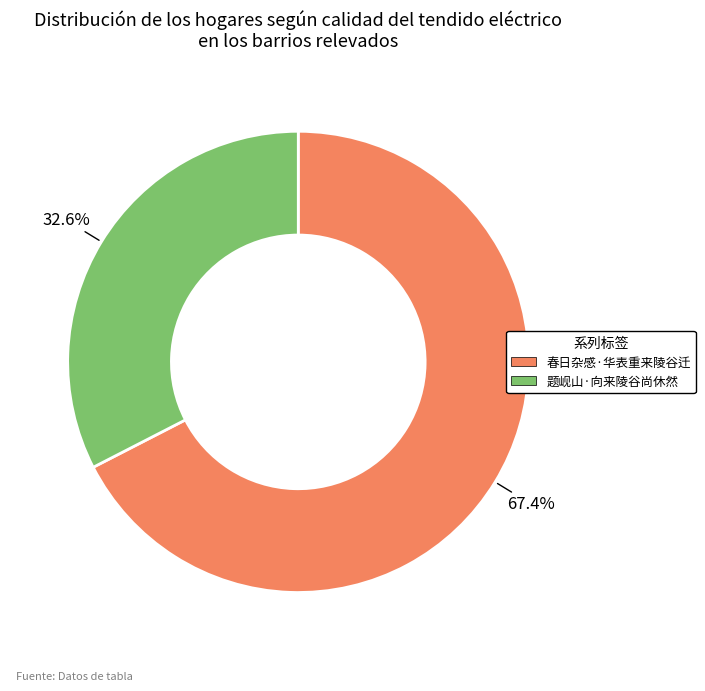

Between 春日杂感·华表重来陵谷迁 and 题岘山·向来陵谷尚休然, which is larger?

春日杂感·华表重来陵谷迁